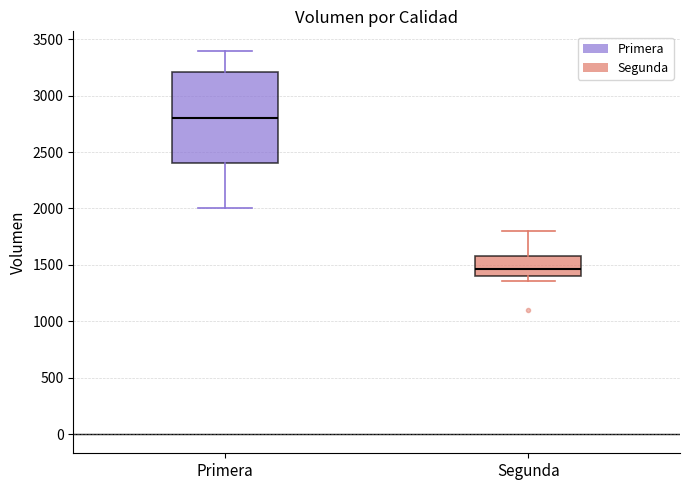

Which box is the tallest, from its lower edge to its upper edge?

Primera